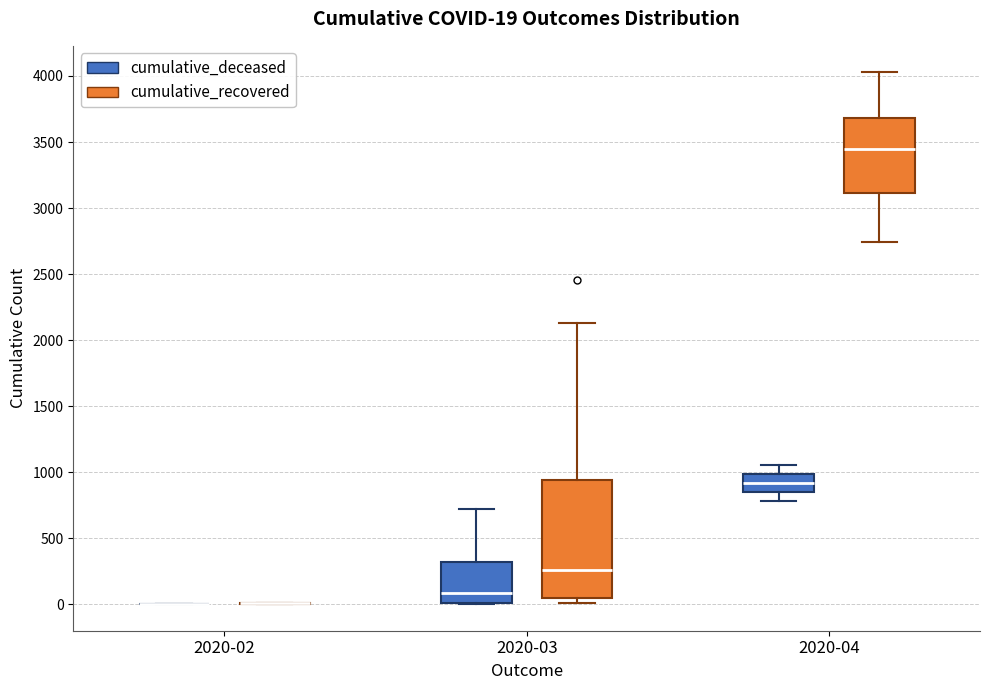

Comparing the boxes themselves (not the whiskers), which one is the tallest?

2020-03 (cumulative_recovered)